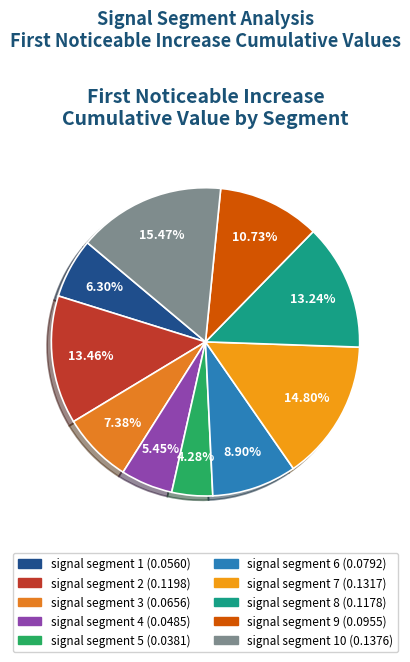

Rank the categories by value from lowest to highest.

signal segment 5, signal segment 4, signal segment 1, signal segment 3, signal segment 6, signal segment 9, signal segment 8, signal segment 2, signal segment 7, signal segment 10